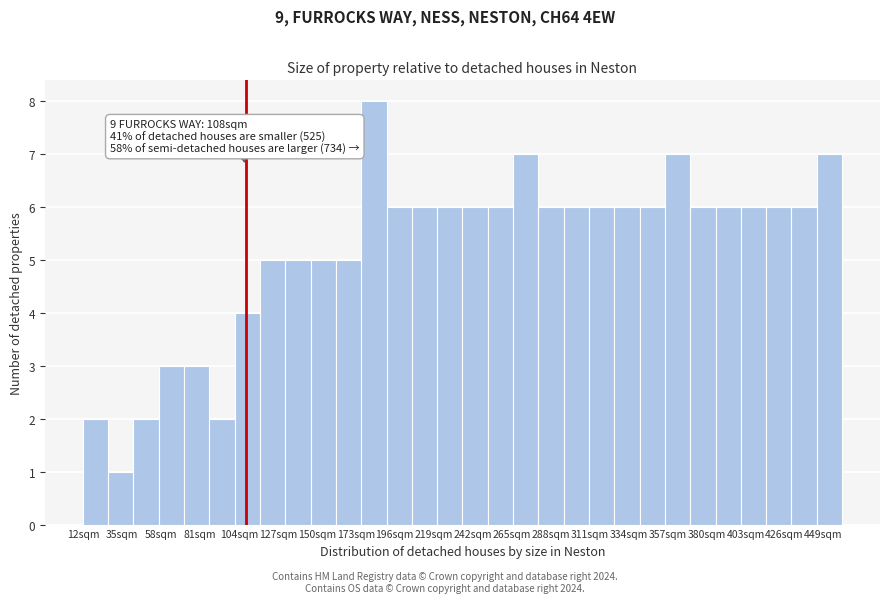

Read against the x-axis, roughly where is the centre of the tallest bar?

185